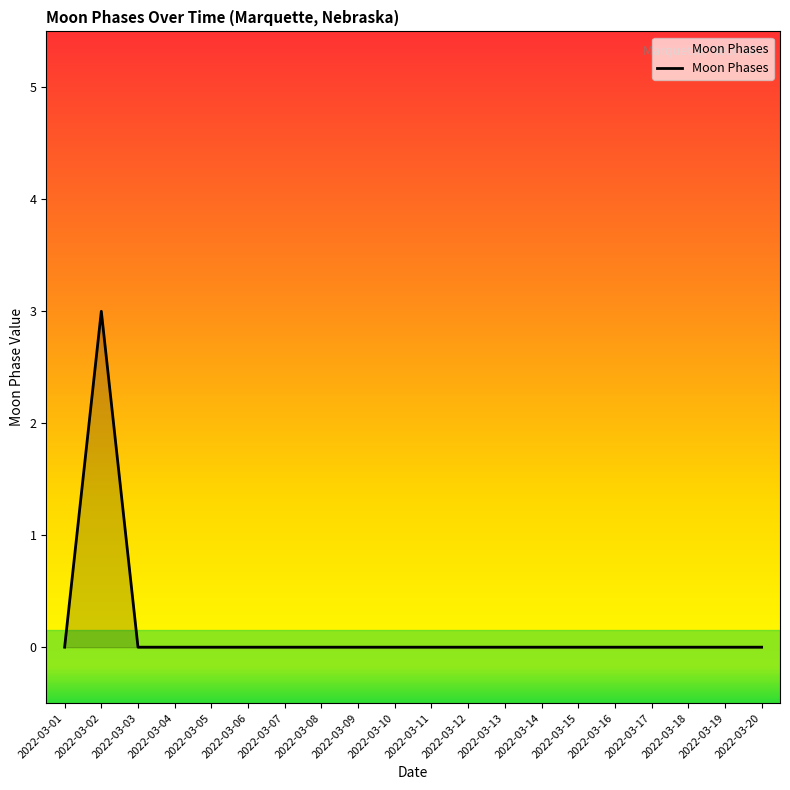

How many lines are shown in the chart?

1